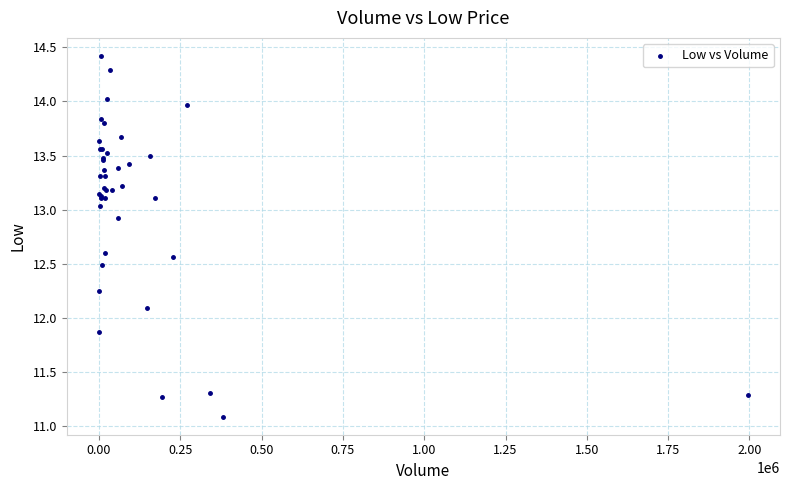

What Y value in the scatter plot is closest to 12?

12.1